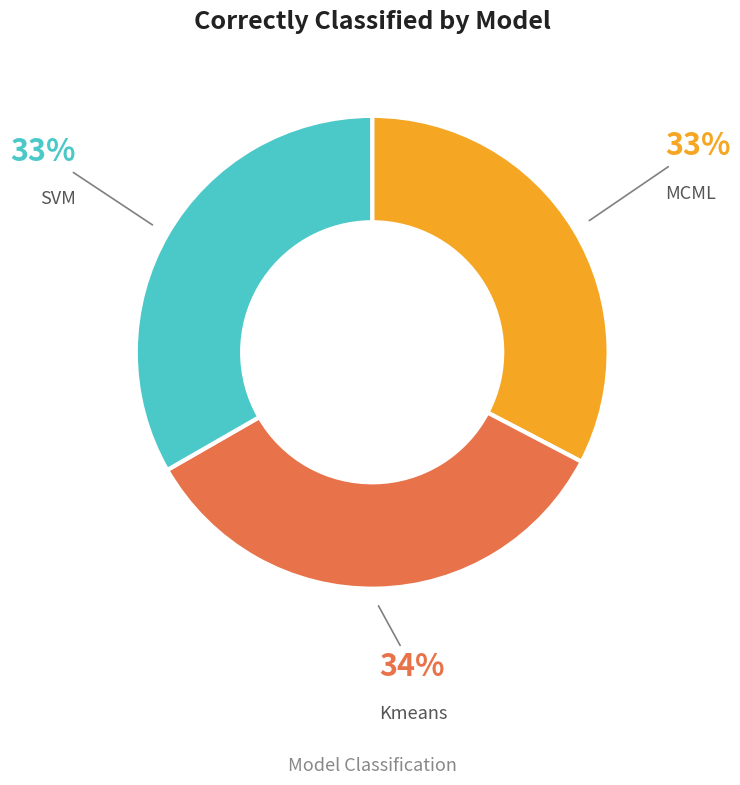

To the nearest percent, what is the average slice percentage?

33%